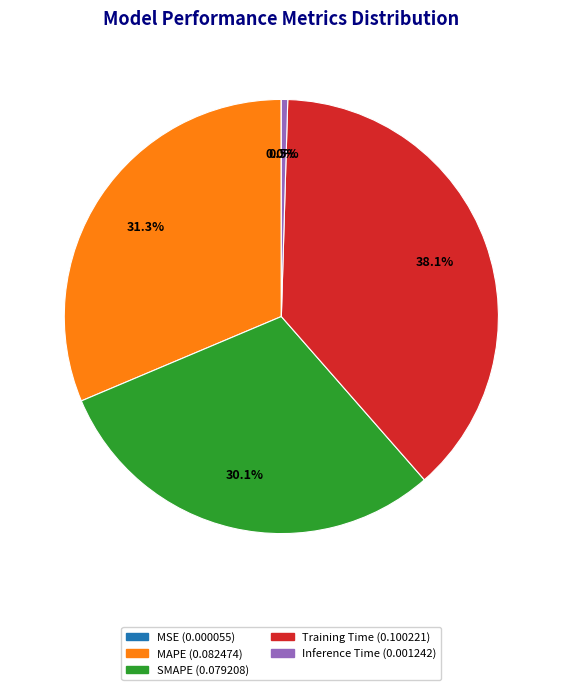

To the nearest percent, what is the difference between the MAPE and Inference Time slice percentages?

31%